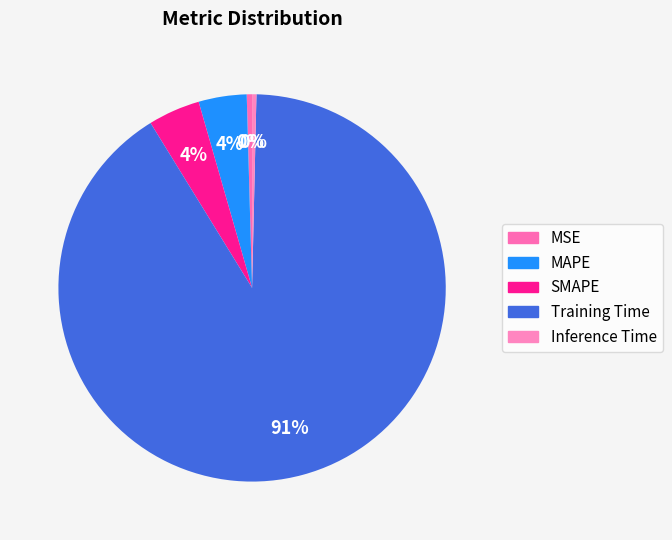

Which slice is the largest?

Training Time